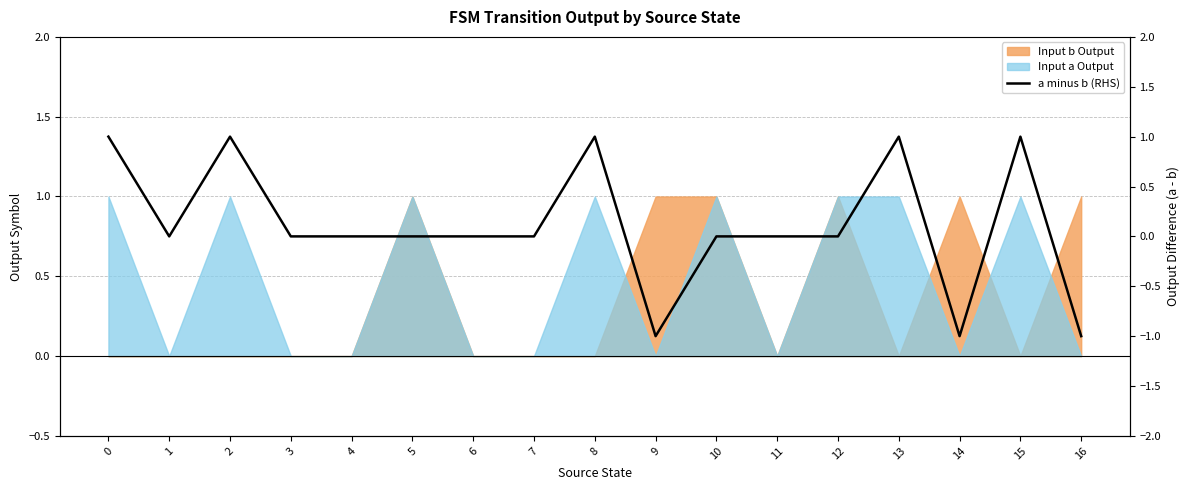

Rank the categories by value from lowest to highest.

9, 14, 16, 1, 3, 4, 5, 6, 7, 10, 11, 12, 0, 2, 8, 13, 15